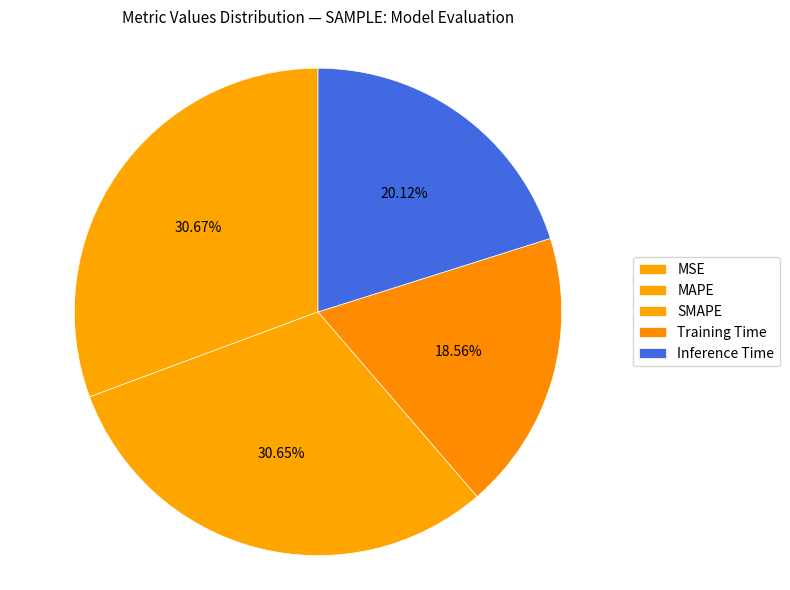

To the nearest percent, what is the average slice percentage?

20%